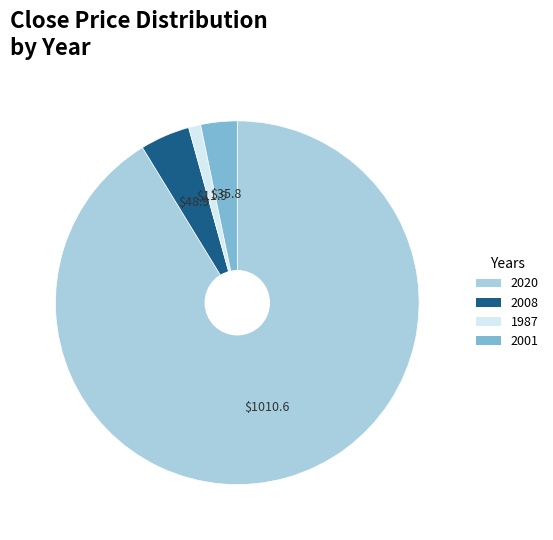

Count the number of slices in the pie.

4